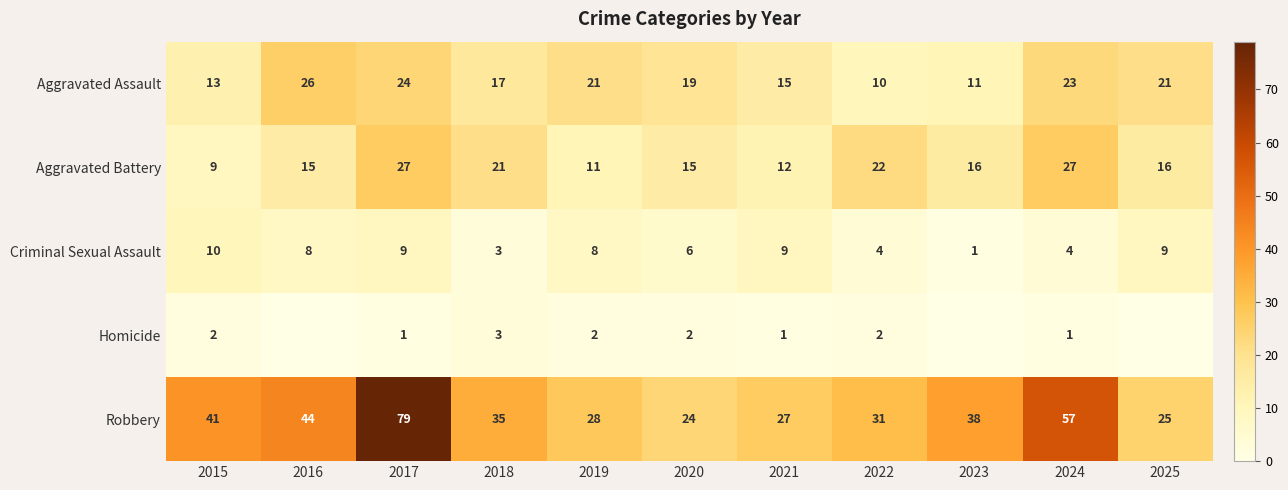

How many series are shown in this chart?

5